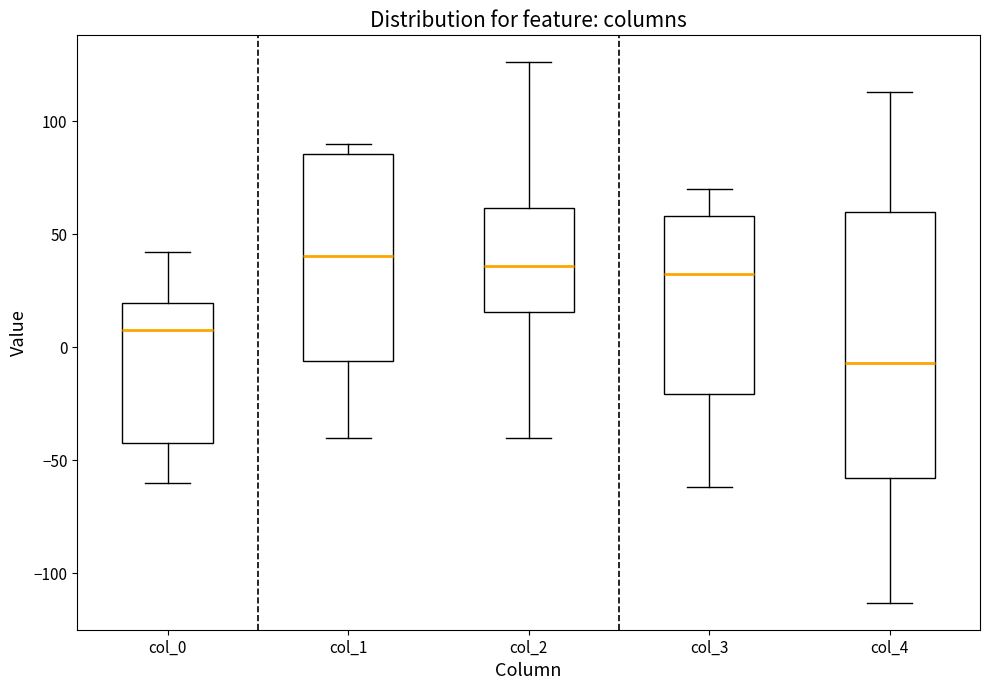

Where is the lower edge of the box for col_1 on the y-axis? The values are not printed on the chart, so give them approximately, as read against the axis.

-5